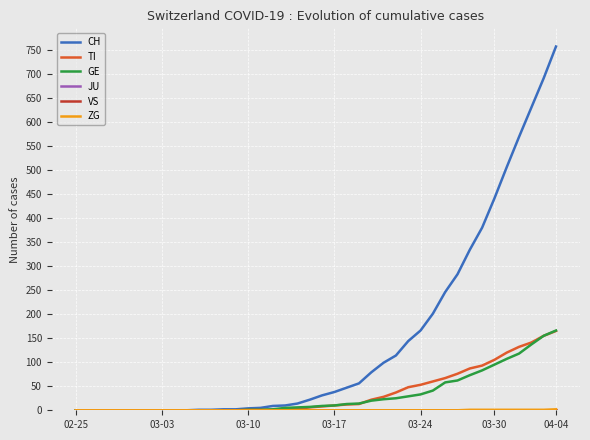

How many ZG values are between 0 and 1?

39